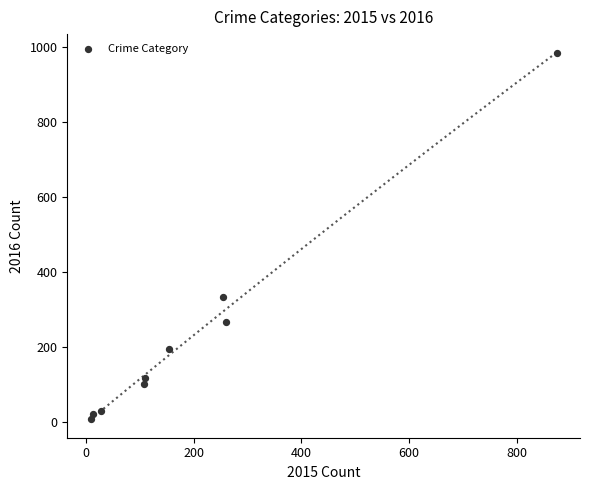

What Y value in the scatter plot is closest to 495?

333